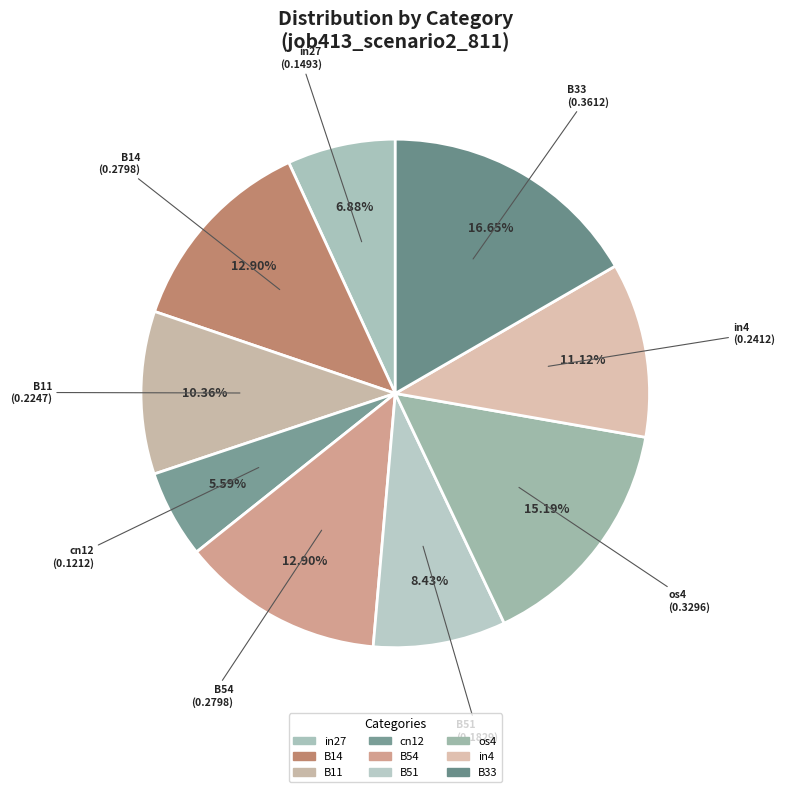

What percentage do B11 and os4 together represent?

25.5%